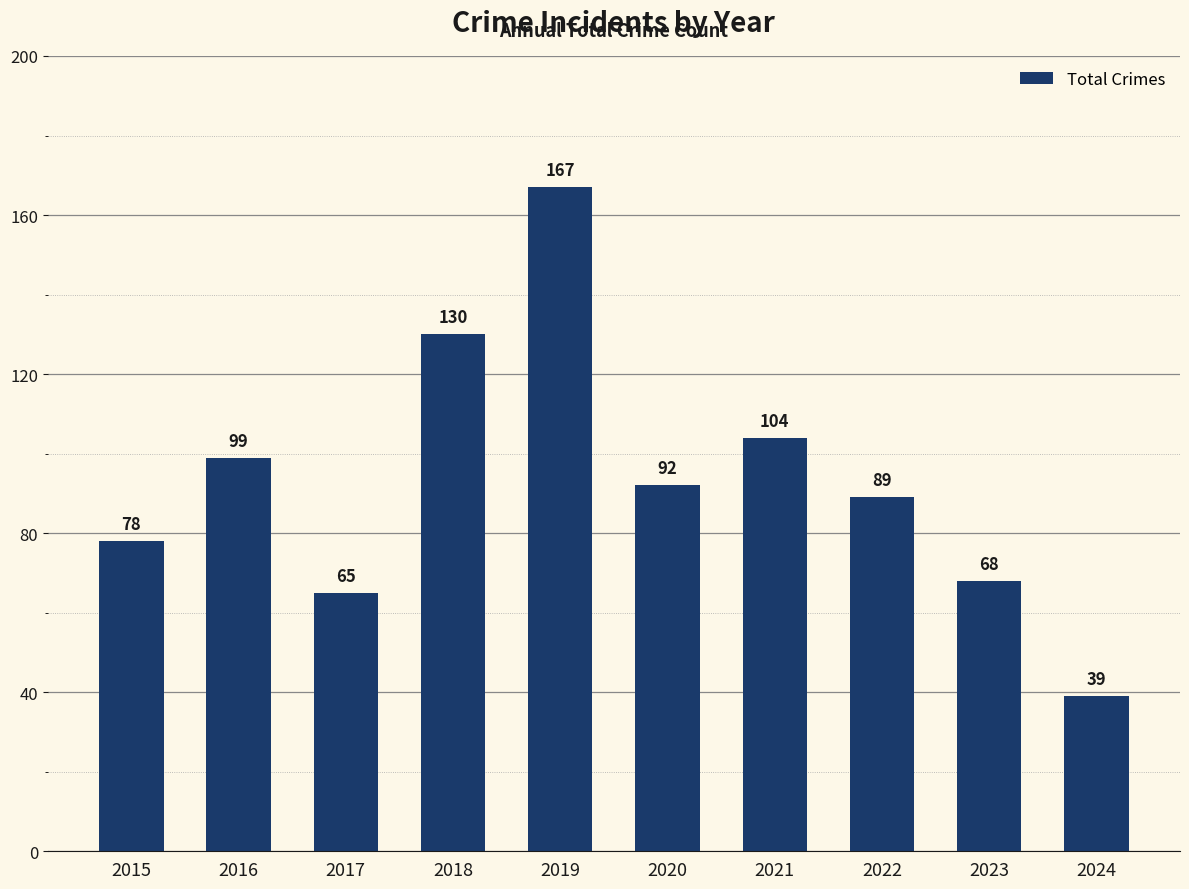

Are the bars grouped side by side (vs. stacked)?

No